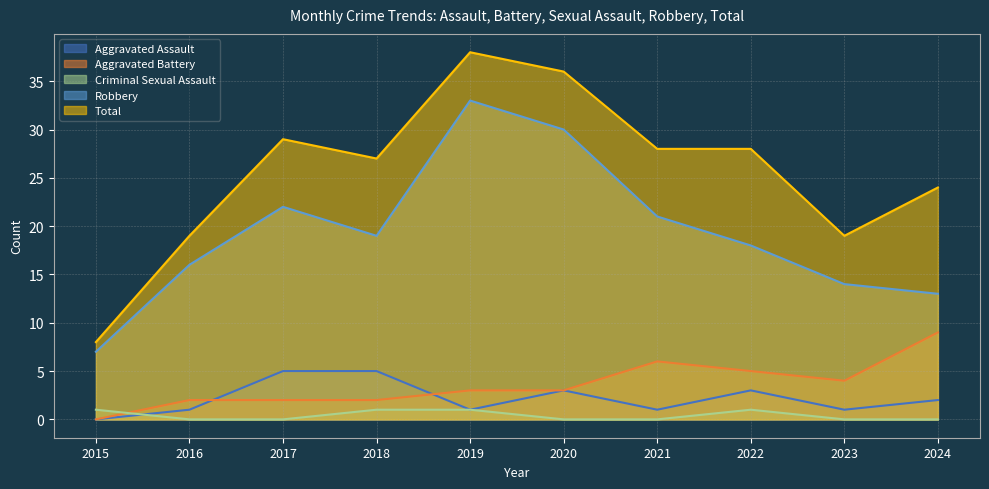

Where is Criminal Sexual Assault nearest to the value 0?

2016